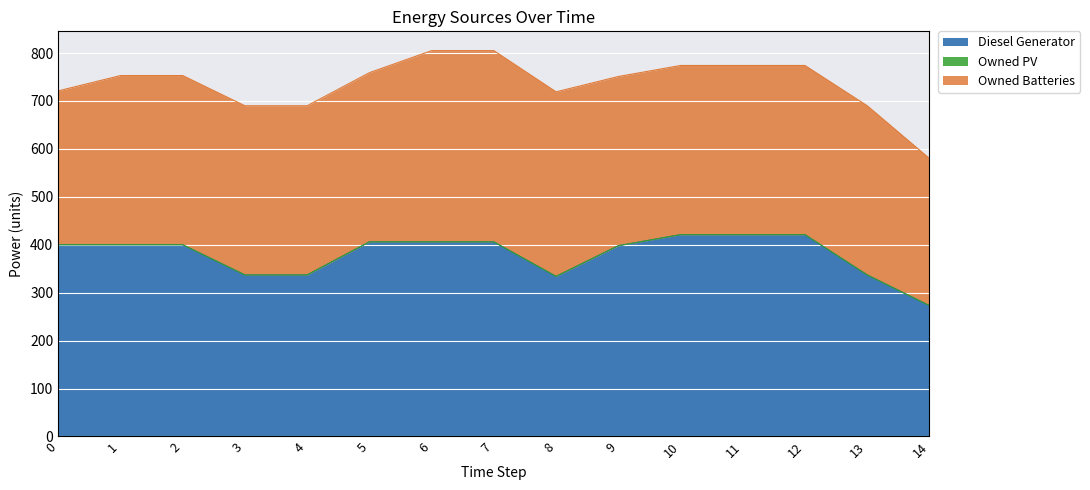

True or false: Diesel Generator has more than 1 interior local peaks.

False